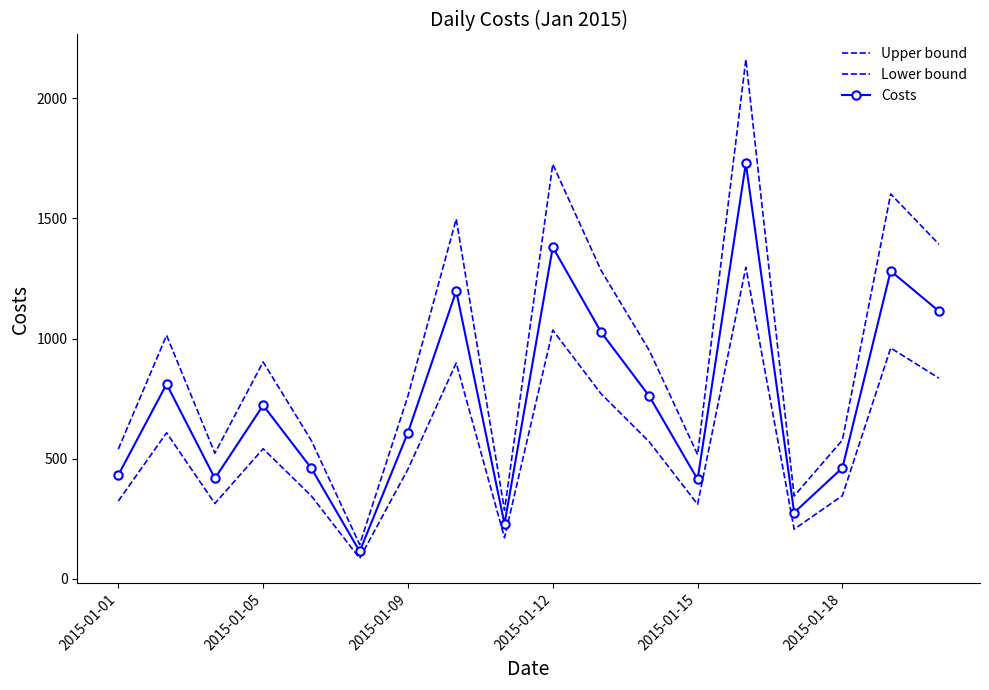

What is the minimum value shown in the chart?

85.9